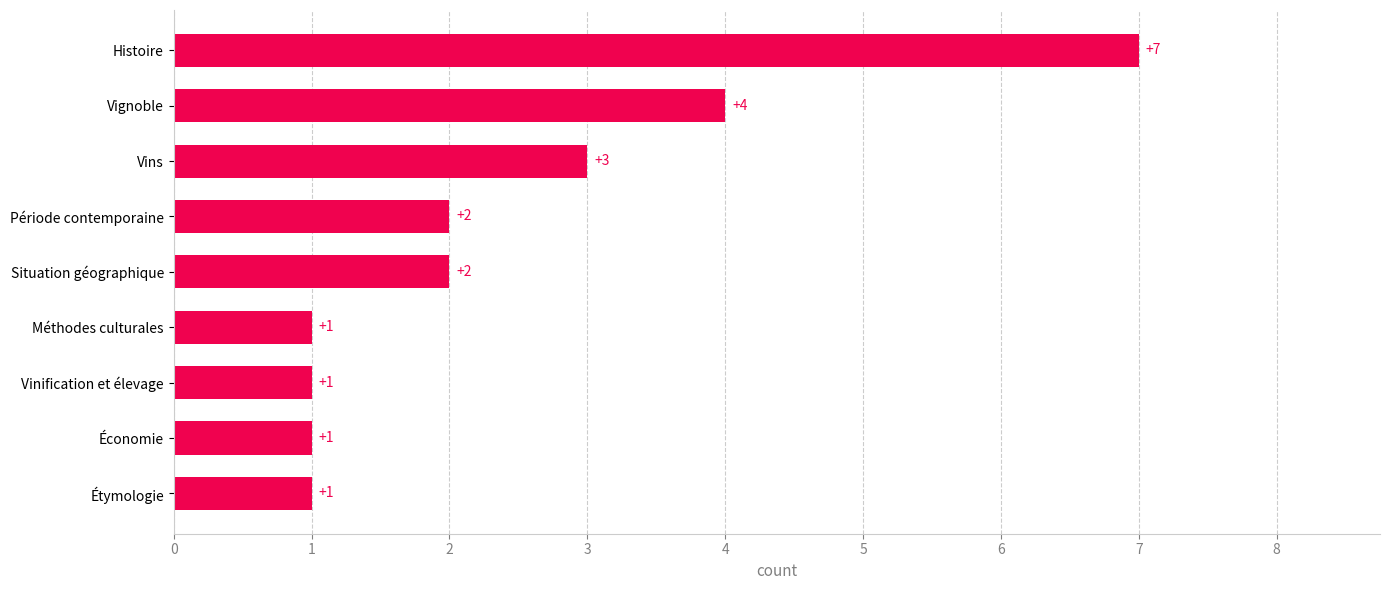

What is the ratio of the value at Économie to the value at Situation géographique?

0.5